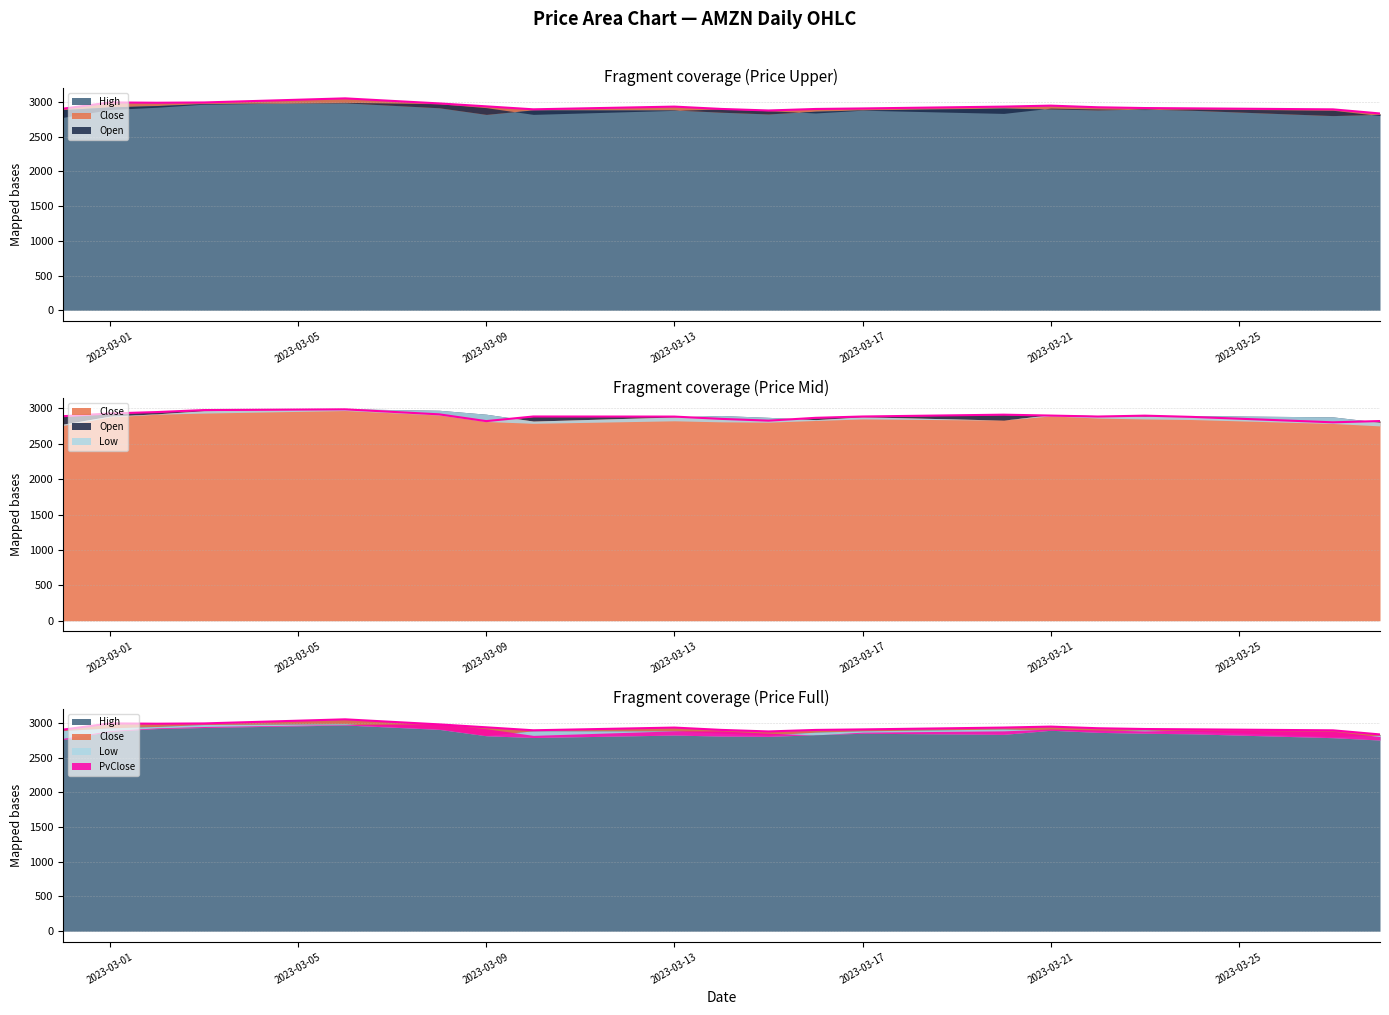

True or false: High and Open cross at least once.

False